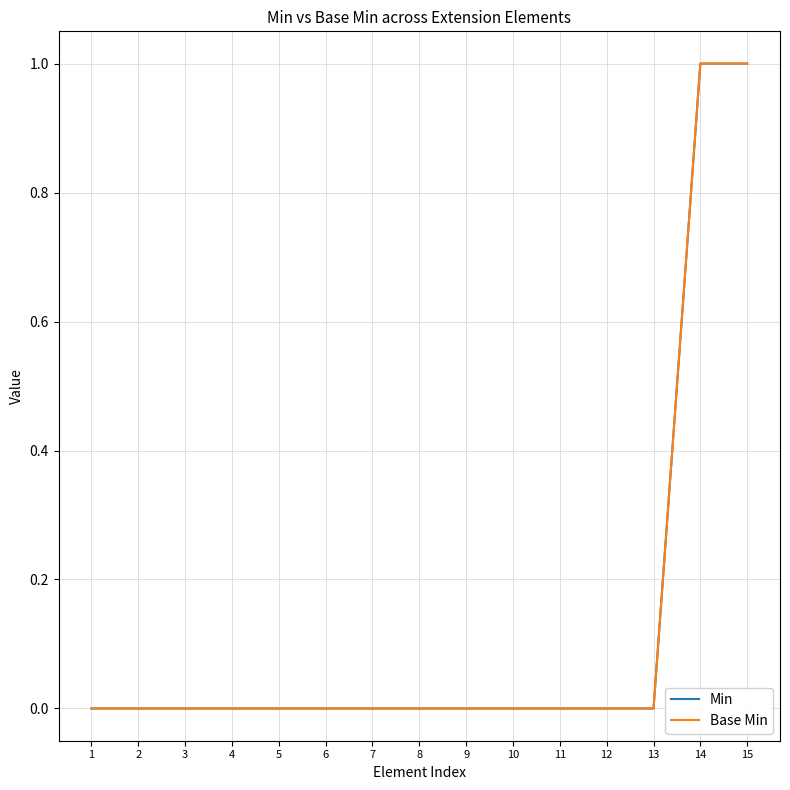

True or false: Base Min and Min cross at least once.

False